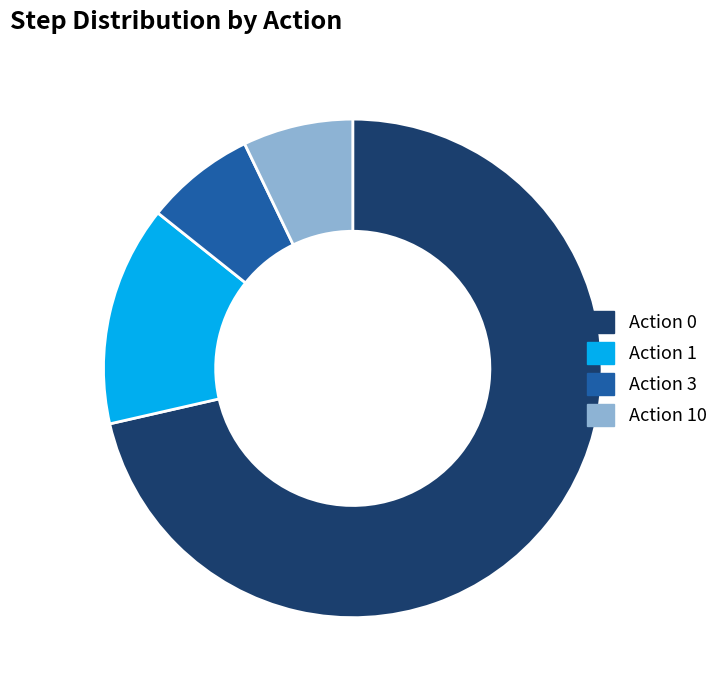

Does any single category account for the majority?

Yes